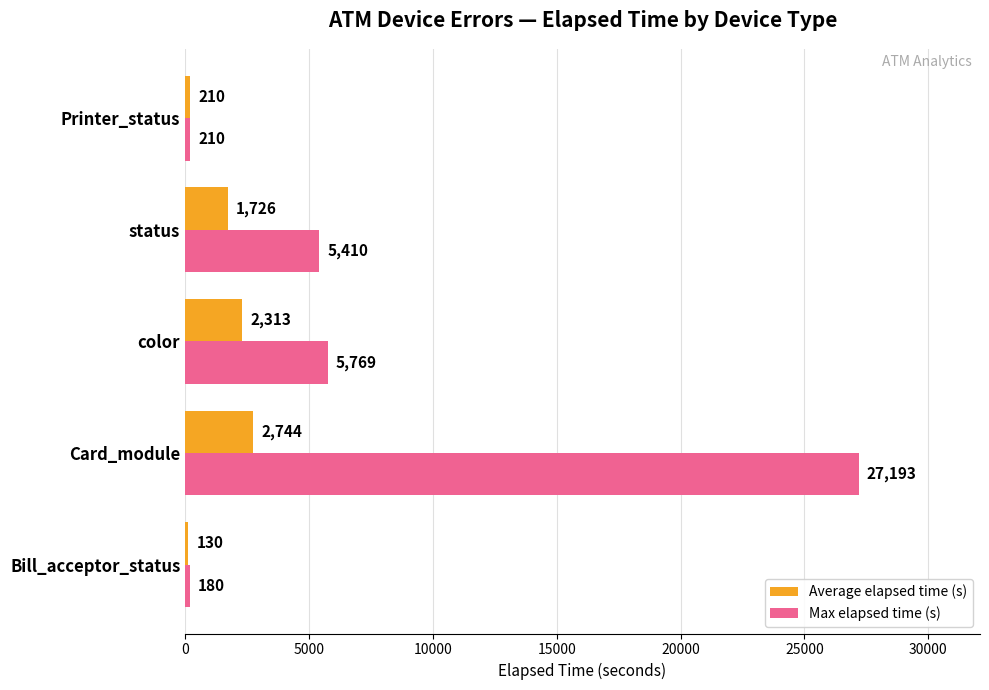

At how many categories does at least one series exceed 5129?

3